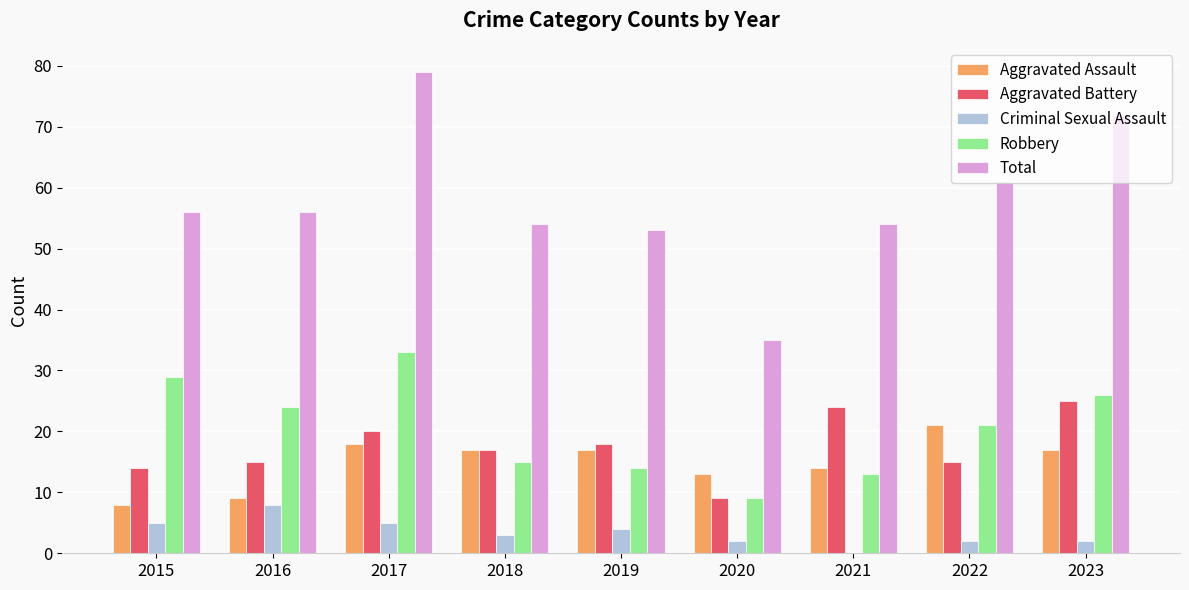

Reading right to left, what are all the values shown in this chart?

Aggravated Assault: 2023=17	2022=21	2021=14	2020=13	2019=17	2018=17	2017=18	2016=9	2015=8
Aggravated Battery: 2023=25	2022=15	2021=24	2020=9	2019=18	2018=17	2017=20	2016=15	2015=14
Criminal Sexual Assault: 2023=2	2022=2	2021=0	2020=2	2019=4	2018=3	2017=5	2016=8	2015=5
Robbery: 2023=26	2022=21	2021=13	2020=9	2019=14	2018=15	2017=33	2016=24	2015=29
Total: 2023=72	2022=61	2021=54	2020=35	2019=53	2018=54	2017=79	2016=56	2015=56